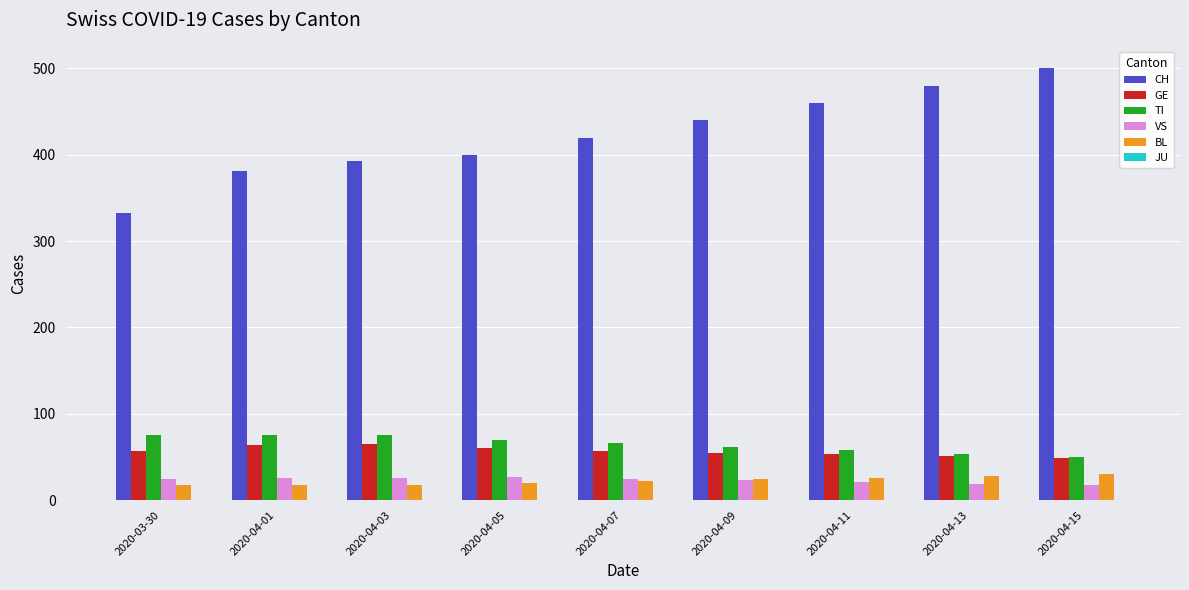

How many data points does each series have?

9